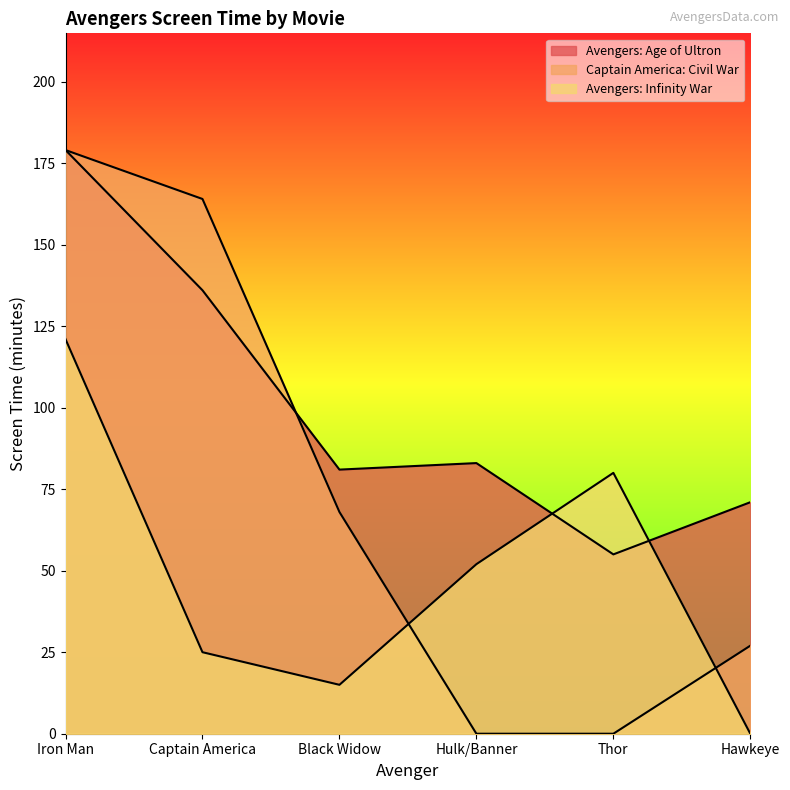

What is the sum of all Captain America: Civil War values?

438